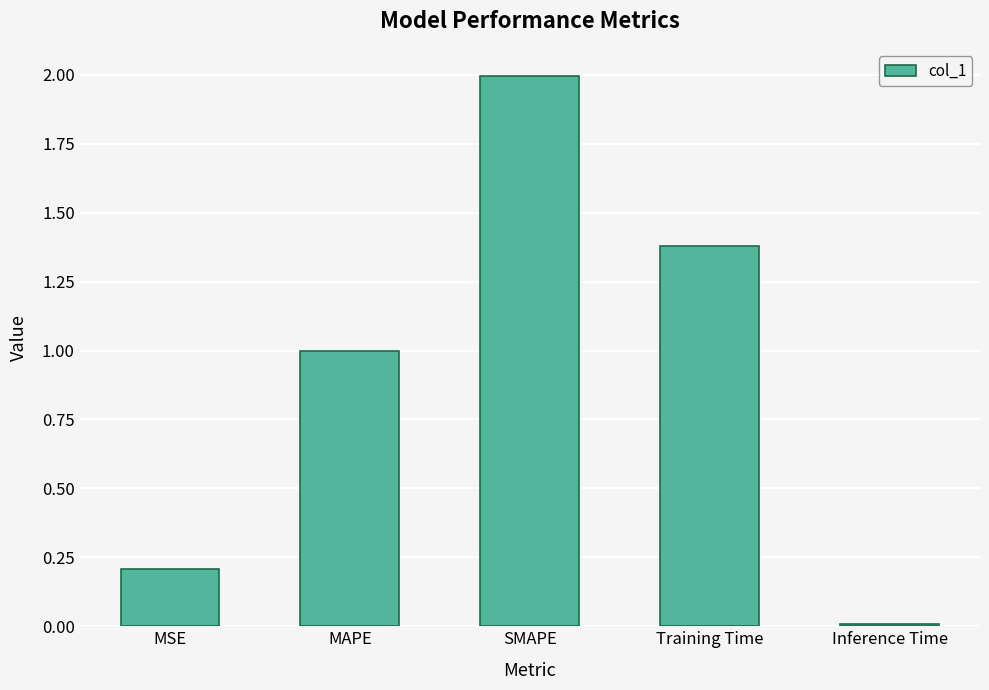

At which category does the chart reach its peak across all series?

SMAPE